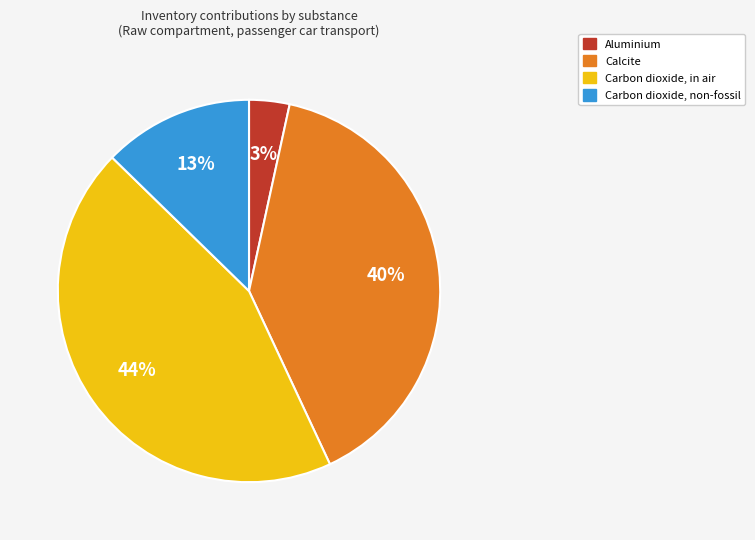

The Aluminium slice represents 12% of the pie. True or false?

False